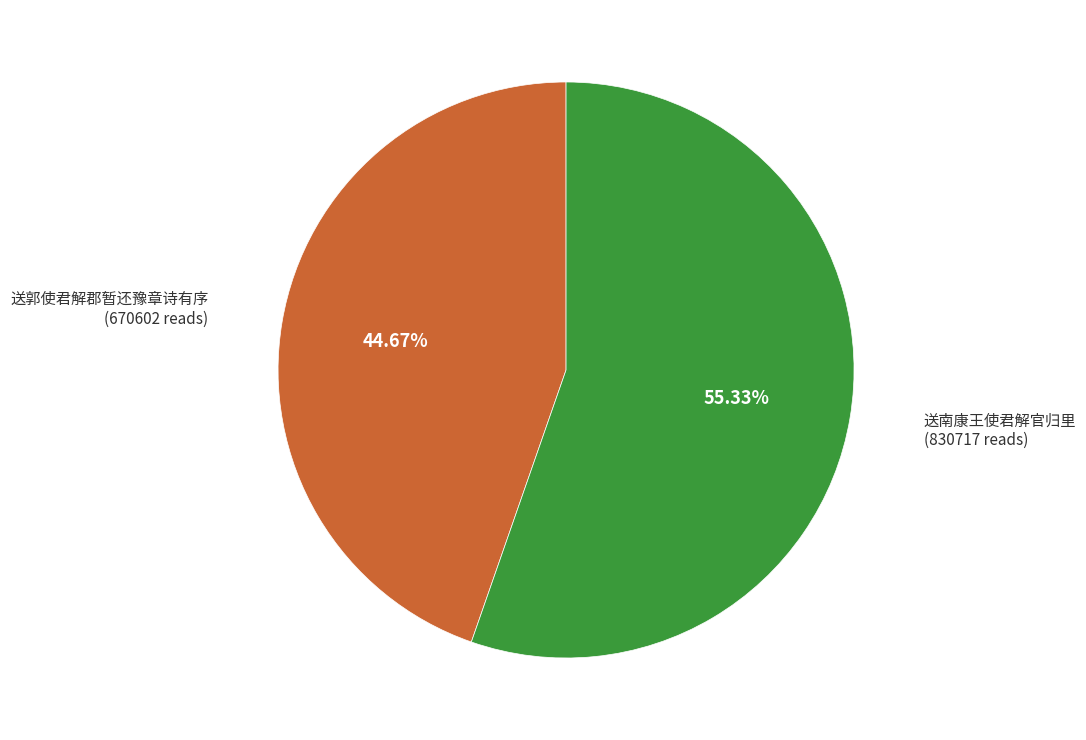

To the nearest percent, what is the average slice percentage?

50%